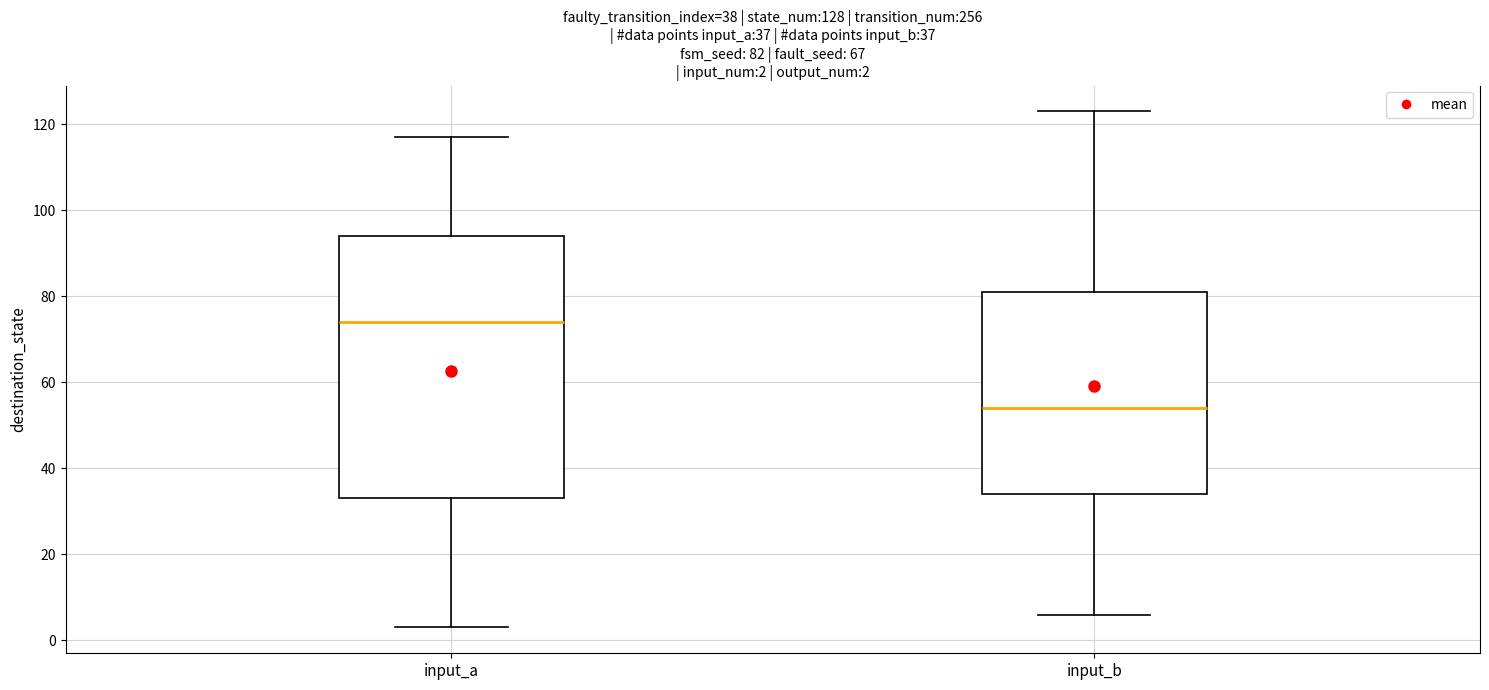

Comparing the boxes themselves (not the whiskers), which one is the tallest?

input_a